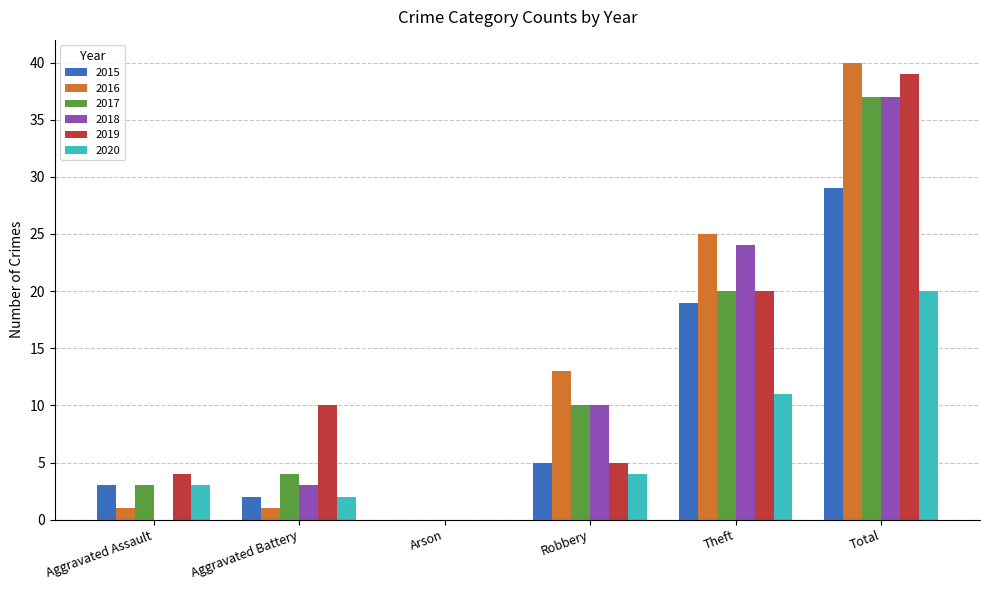

Read the 2020 value at Aggravated Assault, to the nearest 5.

5